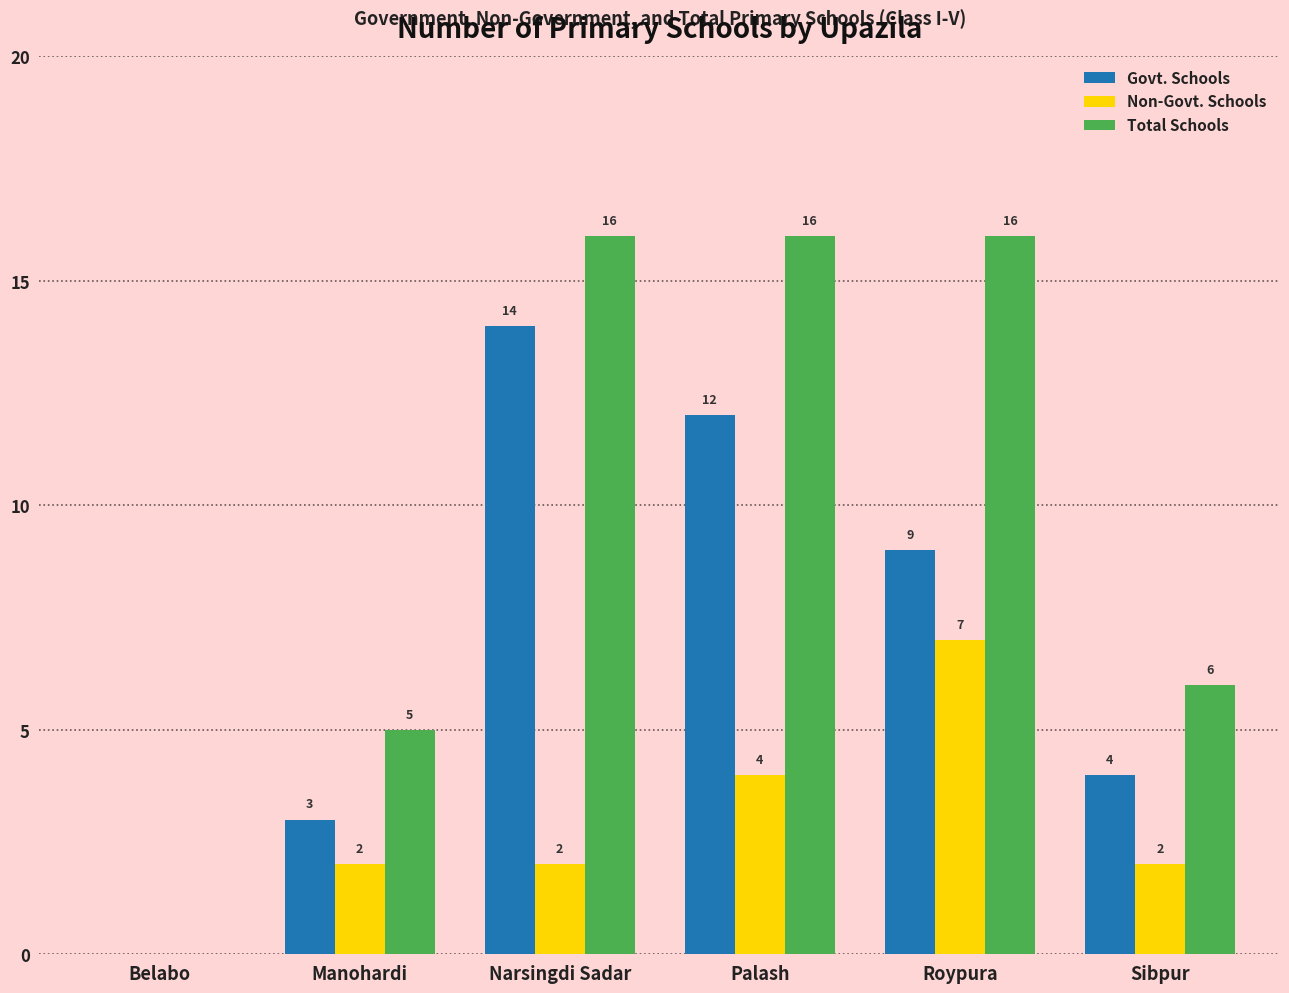

What is the maximum value for Govt. Schools?

14